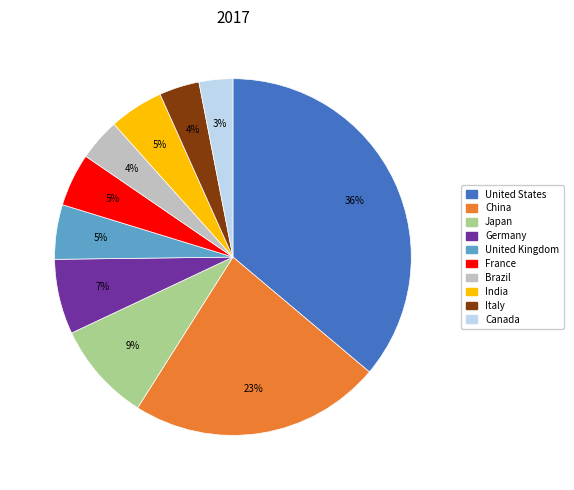

To the nearest percent, what percentage of the pie is Brazil?

4%